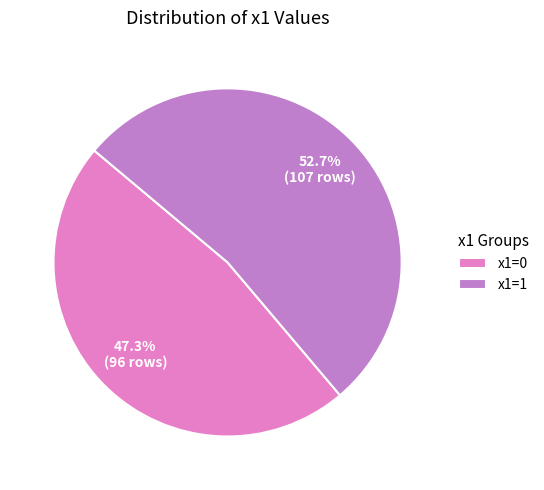

To the nearest percent, what portion does x1=0 represent?

47%